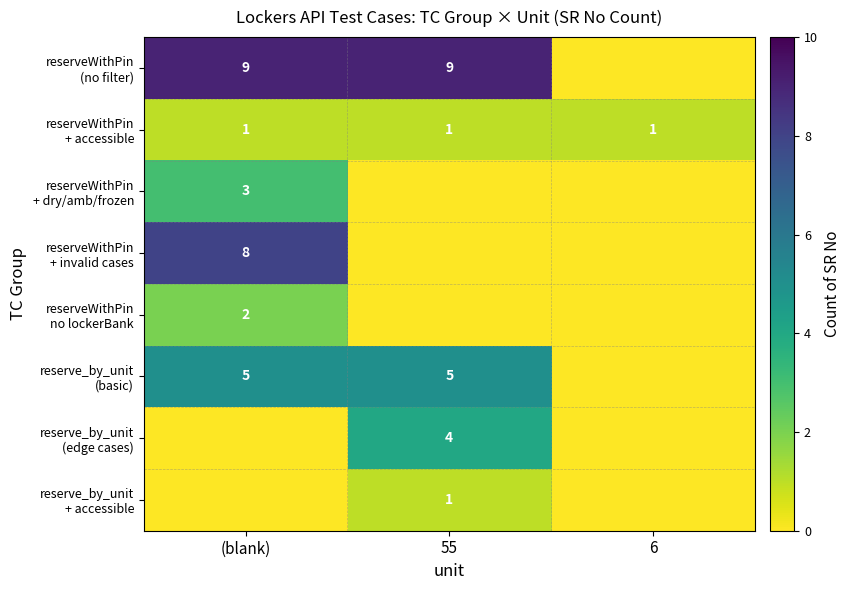

What is the difference between the maximum and minimum values in the reserveWithPin (no filter) series?

9